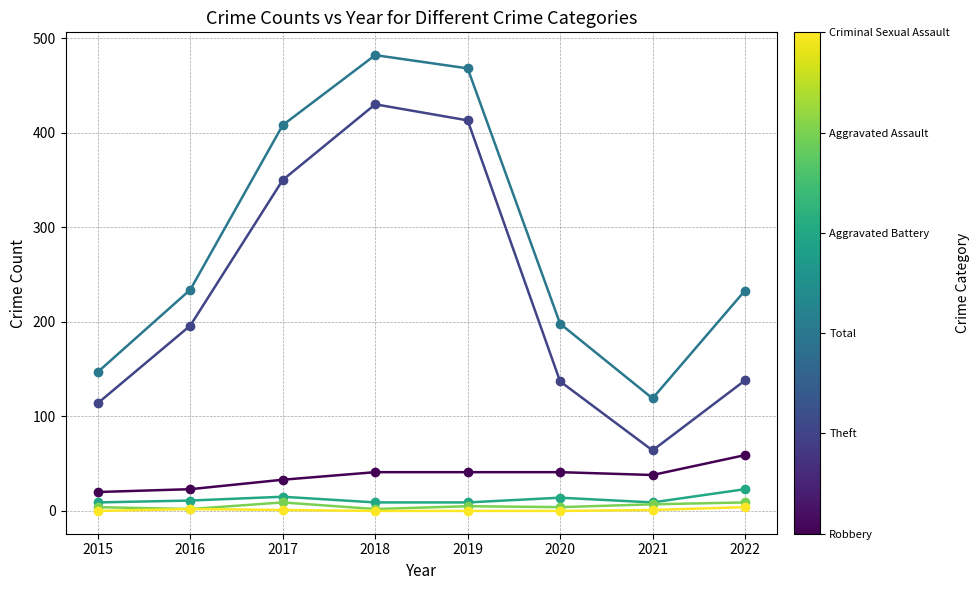

What is the maximum value shown in the chart?

482